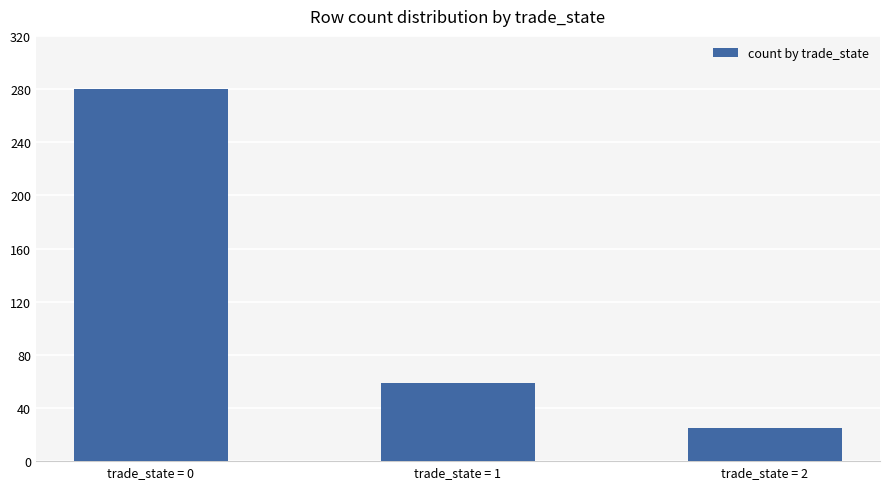

How many bars are there in total?

3